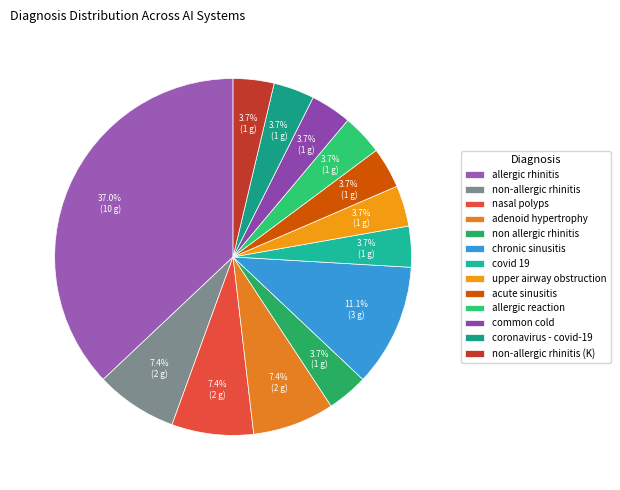

Which category has the biggest portion of the pie?

allergic rhinitis